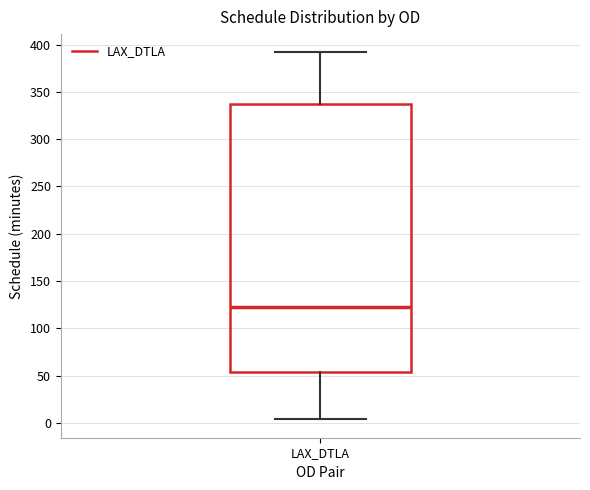

Where does the lower whisker of the box for LAX_DTLA end on the y-axis? The values are not printed on the chart, so give them approximately, as read against the axis.

5